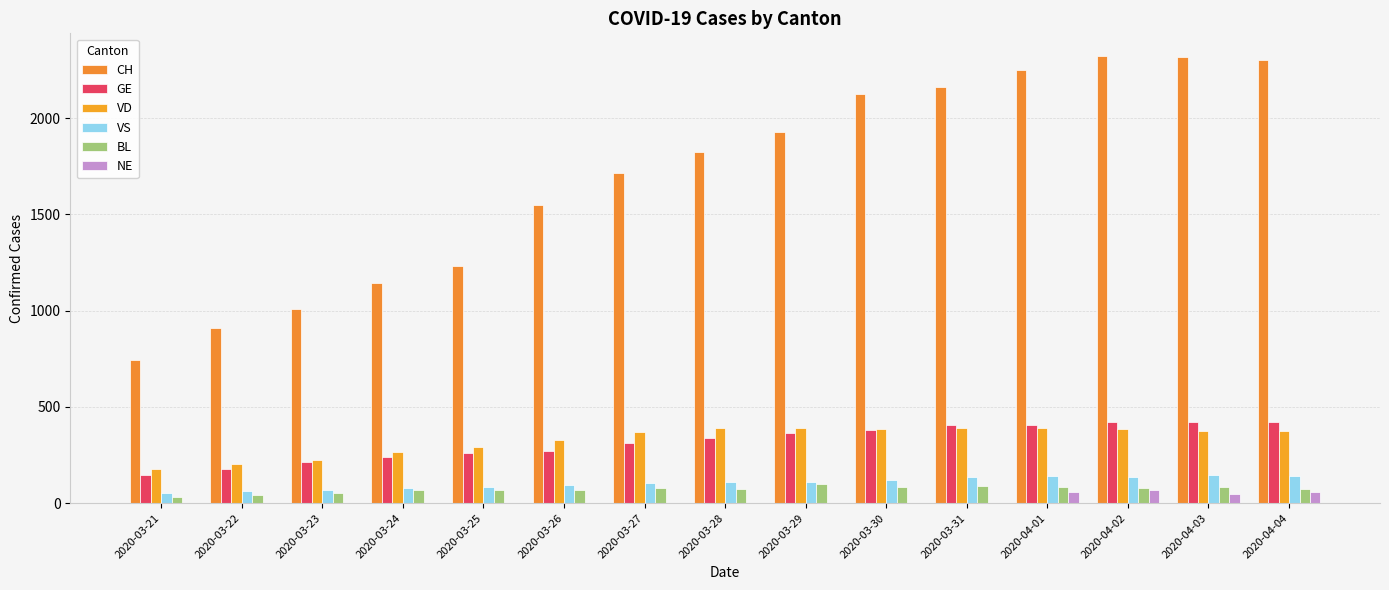

Reading left to right, extract all data points from this chart.

CH: 2020-03-21=746	2020-03-22=912	2020-03-23=1007	2020-03-24=1142	2020-03-25=1232	2020-03-26=1547	2020-03-27=1716	2020-03-28=1826	2020-03-29=1929	2020-03-30=2123	2020-03-31=2160	2020-04-01=2252	2020-04-02=2324	2020-04-03=2316	2020-04-04=2300
GE: 2020-03-21=145	2020-03-22=179	2020-03-23=214	2020-03-24=238	2020-03-25=258	2020-03-26=272	2020-03-27=313	2020-03-28=339	2020-03-29=365	2020-03-30=382	2020-03-31=405	2020-04-01=406	2020-04-02=424	2020-04-03=424	2020-04-04=421
VD: 2020-03-21=175	2020-03-22=203	2020-03-23=223	2020-03-24=266	2020-03-25=291	2020-03-26=327	2020-03-27=370	2020-03-28=390	2020-03-29=388	2020-03-30=386	2020-03-31=392	2020-04-01=390	2020-04-02=386	2020-04-03=375	2020-04-04=373
VS: 2020-03-21=55	2020-03-22=64	2020-03-23=70	2020-03-24=80	2020-03-25=84	2020-03-26=96	2020-03-27=104	2020-03-28=110	2020-03-29=112	2020-03-30=122	2020-03-31=136	2020-04-01=139	2020-04-02=135	2020-04-03=144	2020-04-04=142
BL: 2020-03-21=30	2020-03-22=40	2020-03-23=51	2020-03-24=66	2020-03-25=68	2020-03-26=68	2020-03-27=79	2020-03-28=75	2020-03-29=99	2020-03-30=86	2020-03-31=88	2020-04-01=86	2020-04-02=81	2020-04-03=82	2020-04-04=73
NE: 2020-03-21=0	2020-03-22=0	2020-03-23=0	2020-03-24=0	2020-03-25=0	2020-03-26=0	2020-03-27=0	2020-03-28=0	2020-03-29=0	2020-03-30=0	2020-03-31=0	2020-04-01=57	2020-04-02=66	2020-04-03=49	2020-04-04=59